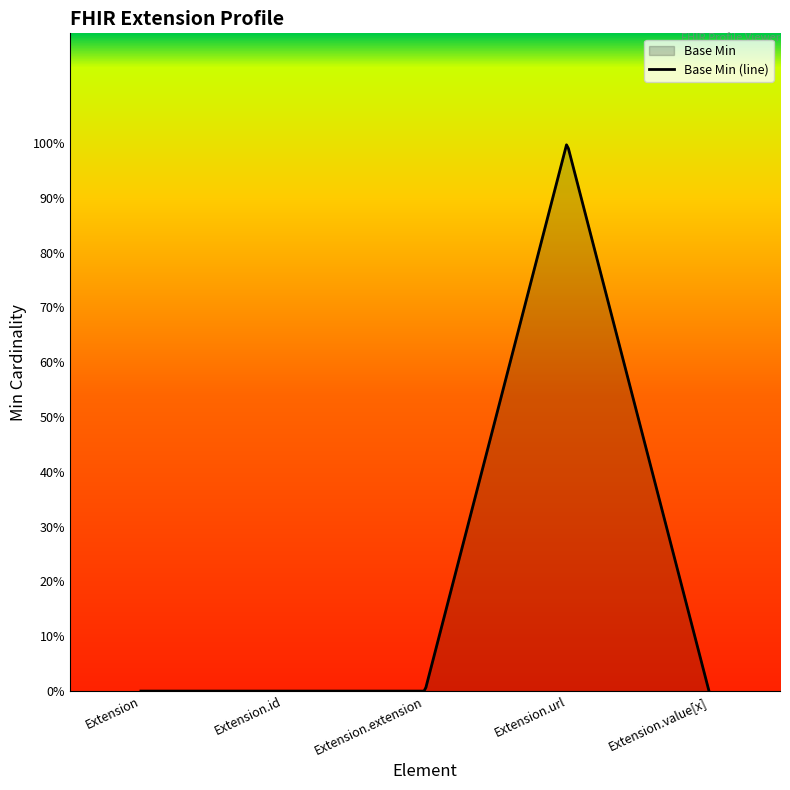

What is the label of the 4th point from the right?

Extension.id